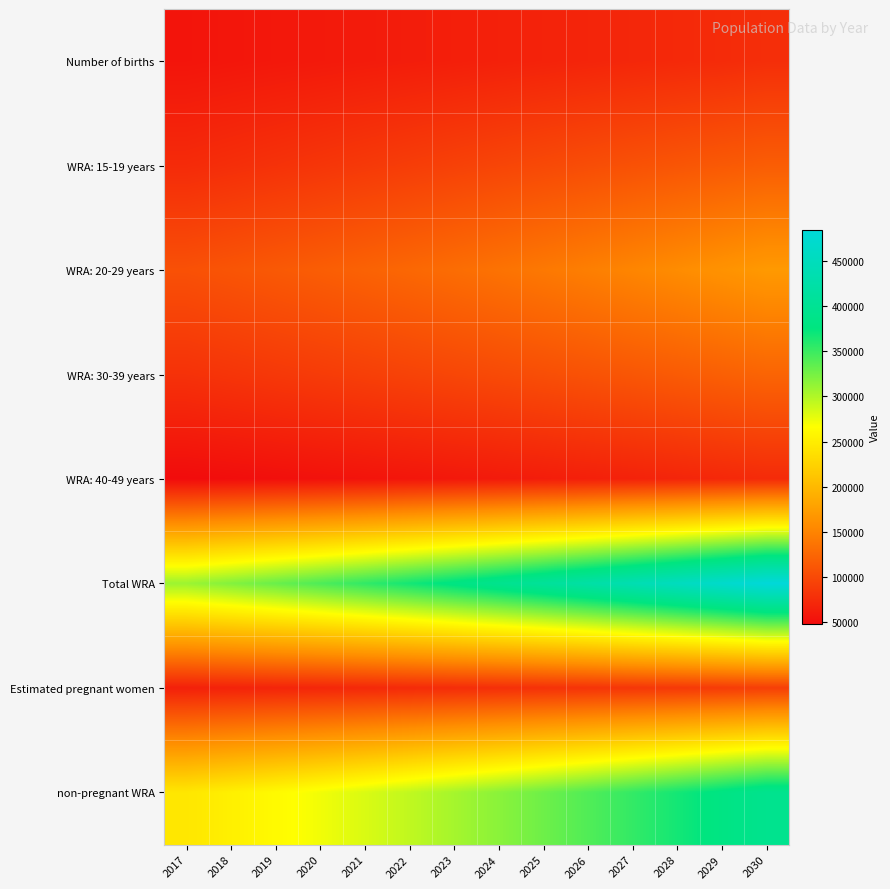

Reading left to right, extract all data points from this chart.

Number of births: 2017=55355.0	2018=56820.4	2019=58244.2	2020=59642.4	2021=61151.3	2022=62641.8	2023=64162.7	2024=65809.7	2025=67519.2	2026=69183.0	2027=71050.8	2028=72788.5	2029=74616.2	2030=77207.2
WRA: 15-19 years: 2017=74432.1	2018=77306.5	2019=80310.9	2020=83436.2	2021=86664.8	2022=89987.4	2023=93379.2	2024=96814.5	2025=100277.8	2026=103740.4	2027=107191.6	2028=110622.3	2029=114021.4	2030=117343.0
WRA: 20-29 years: 2017=106647.4	2018=110135.0	2019=113797.0	2020=117667.3	2021=121768.3	2022=126100.3	2023=130684.6	2024=135544.5	2025=140692.6	2026=146099.7	2027=151740.4	2028=157575.1	2029=163571.9	2030=169709.2
WRA: 30-39 years: 2017=80182.2	2018=82906.0	2019=85741.9	2020=88672.9	2021=91692.2	2022=94797.5	2023=97978.2	2024=101234.4	2025=104586.1	2026=108038.4	2027=111616.6	2028=115349.0	2029=119266.3	2030=123406.2
WRA: 40-49 years: 2017=47857.7	2018=49353.8	2019=50976.7	2020=52857.4	2021=54657.1	2022=56537.6	2023=58502.1	2024=60550.5	2025=62674.2	2026=64866.3	2027=67137.8	2028=69495.0	2029=71941.8	2030=74471.4
Total WRA: 2017=309119.3	2018=319701.3	2019=330826.4	2020=342633.7	2021=354782.3	2022=367422.7	2023=380544.2	2024=394144.0	2025=408230.6	2026=422744.8	2027=437686.4	2028=453041.4	2029=468801.4	2030=484929.8
Estimated pregnant women: 2017=65410.2	2018=67141.8	2019=68824.1	2020=70476.4	2021=72259.4	2022=74020.6	2023=75817.8	2024=77764.0	2025=79783.9	2026=81750.0	2027=83957.1	2028=86010.4	2029=88170.1	2030=91231.8
non-pregnant WRA: 2017=243709.1	2018=252559.5	2019=262002.3	2020=272157.4	2021=282522.9	2022=293402.1	2023=304726.4	2024=316380.0	2025=328446.7	2026=340994.8	2027=353729.2	2028=367030.9	2029=380631.2	2030=393698.0